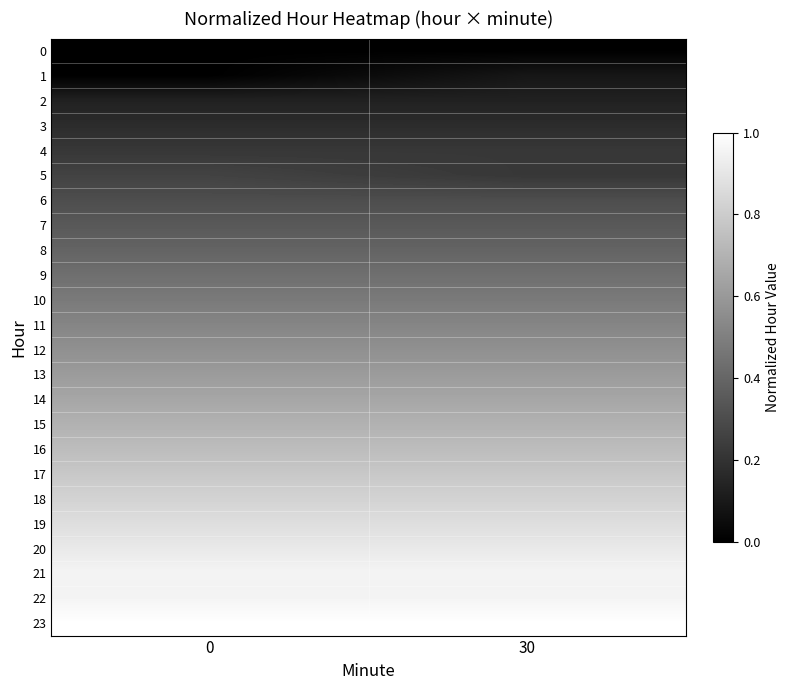

What is the maximum value shown in the chart?

1.0